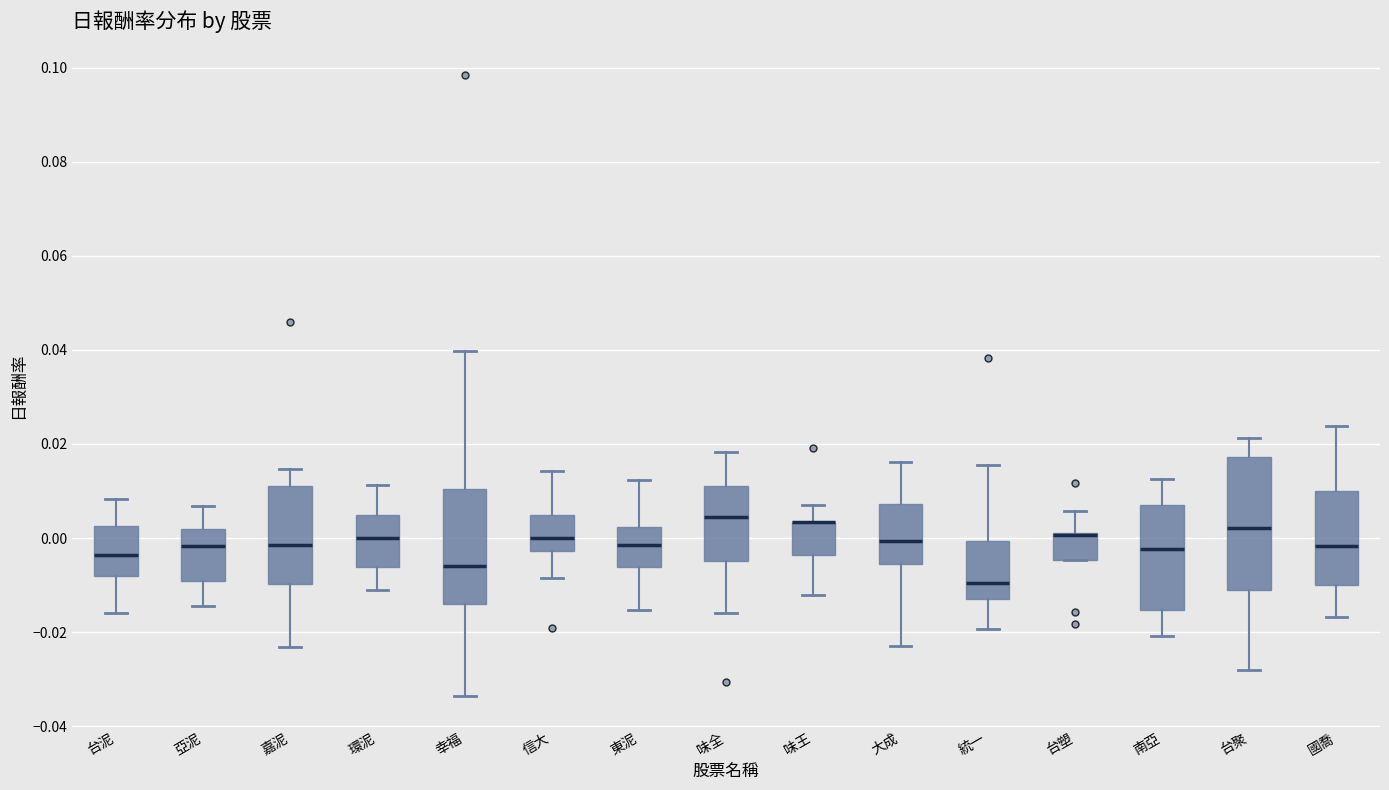

Comparing the boxes themselves (not the whiskers), which one is the tallest?

台聚